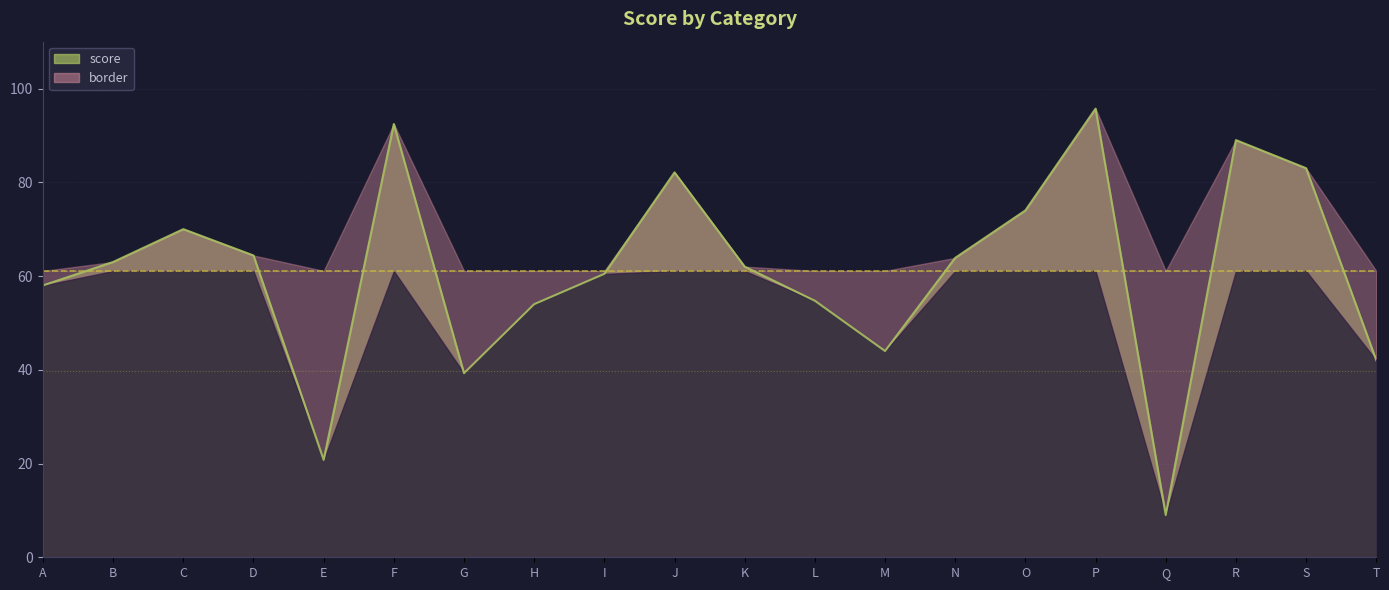

How many categories are shown in the chart?

20